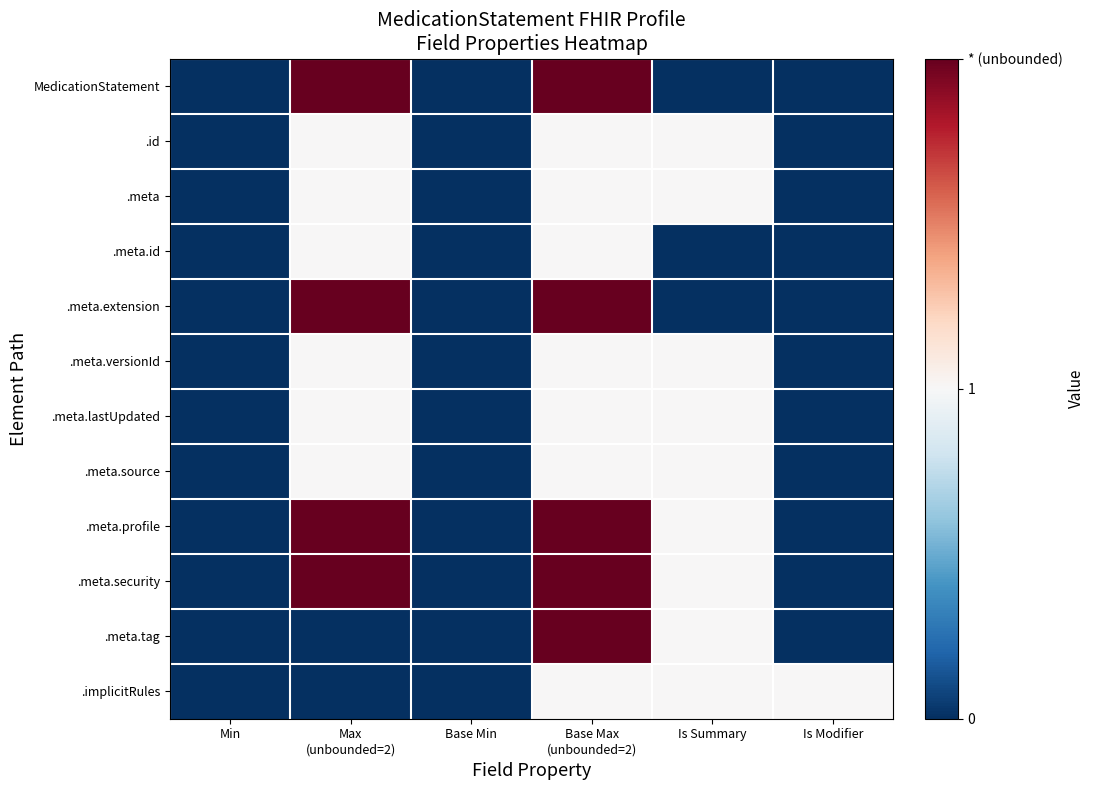

Reading left to right, what are all the values shown in this chart?

MedicationStatement: Min=0	Max
(unbounded=2)=2	Base Min=0	Base Max
(unbounded=2)=2	Is Summary=0	Is Modifier=0
.id: Min=0	Max
(unbounded=2)=1	Base Min=0	Base Max
(unbounded=2)=1	Is Summary=1	Is Modifier=0
.meta: Min=0	Max
(unbounded=2)=1	Base Min=0	Base Max
(unbounded=2)=1	Is Summary=1	Is Modifier=0
.meta.id: Min=0	Max
(unbounded=2)=1	Base Min=0	Base Max
(unbounded=2)=1	Is Summary=0	Is Modifier=0
.meta.extension: Min=0	Max
(unbounded=2)=2	Base Min=0	Base Max
(unbounded=2)=2	Is Summary=0	Is Modifier=0
.meta.versionId: Min=0	Max
(unbounded=2)=1	Base Min=0	Base Max
(unbounded=2)=1	Is Summary=1	Is Modifier=0
.meta.lastUpdated: Min=0	Max
(unbounded=2)=1	Base Min=0	Base Max
(unbounded=2)=1	Is Summary=1	Is Modifier=0
.meta.source: Min=0	Max
(unbounded=2)=1	Base Min=0	Base Max
(unbounded=2)=1	Is Summary=1	Is Modifier=0
.meta.profile: Min=0	Max
(unbounded=2)=2	Base Min=0	Base Max
(unbounded=2)=2	Is Summary=1	Is Modifier=0
.meta.security: Min=0	Max
(unbounded=2)=2	Base Min=0	Base Max
(unbounded=2)=2	Is Summary=1	Is Modifier=0
.meta.tag: Min=0	Max
(unbounded=2)=0	Base Min=0	Base Max
(unbounded=2)=2	Is Summary=1	Is Modifier=0
.implicitRules: Min=0	Max
(unbounded=2)=0	Base Min=0	Base Max
(unbounded=2)=1	Is Summary=1	Is Modifier=1